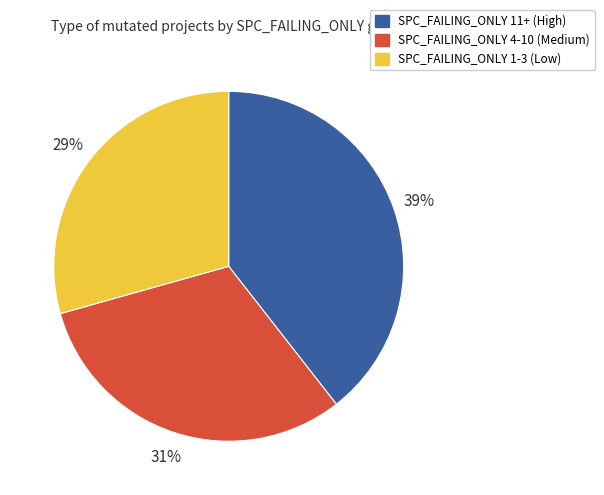

True or false: SPC_FAILING_ONLY 1-3 (Low) accounts for 39% of the total.

False